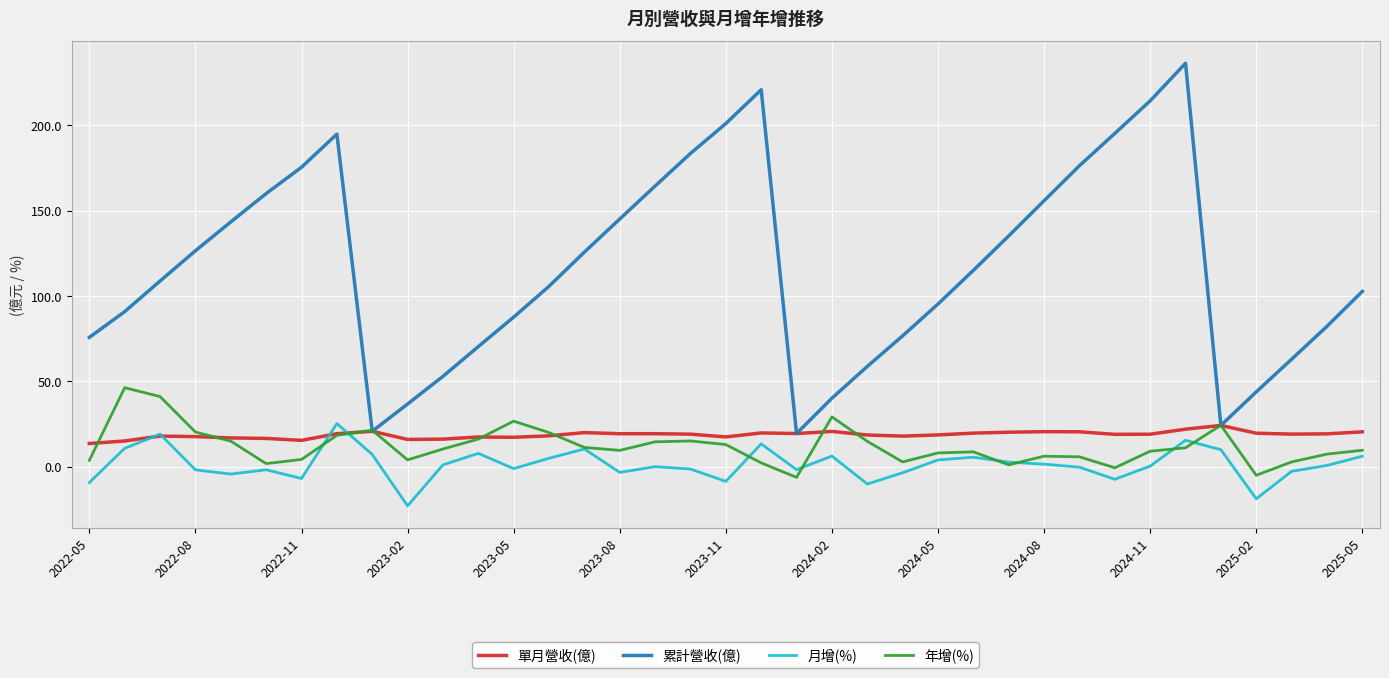

What is the maximum value shown in the chart?

236.3